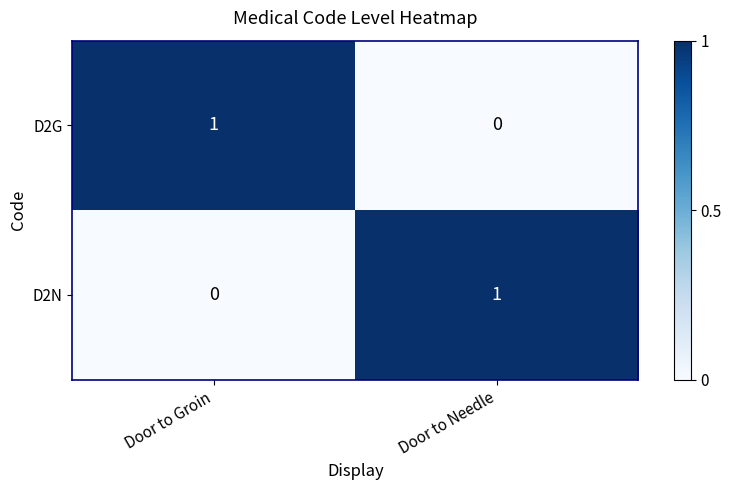

Reading left to right, list all the values displayed in this chart.

D2G: 1	0
D2N: 0	1